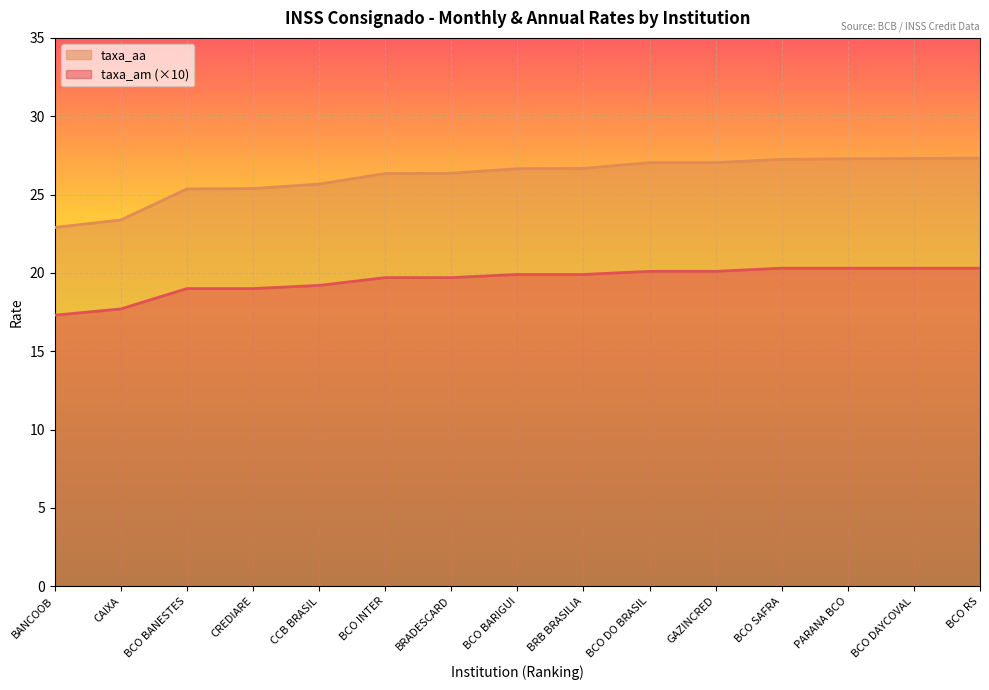

At which category is the sum across all series the highest?

BCO RS